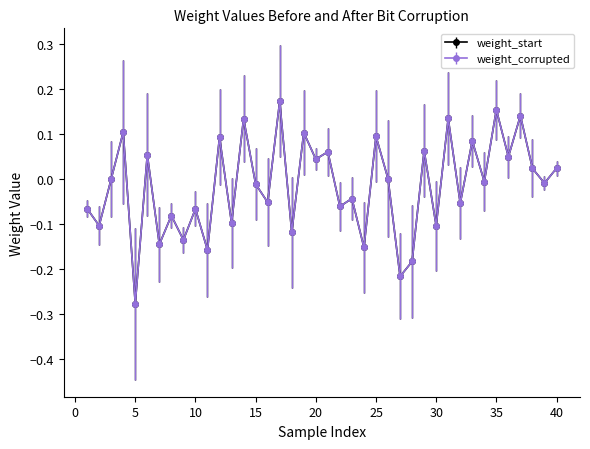

After their last crossing, which series has the higher values: weight_start or weight_corrupted?

weight_start